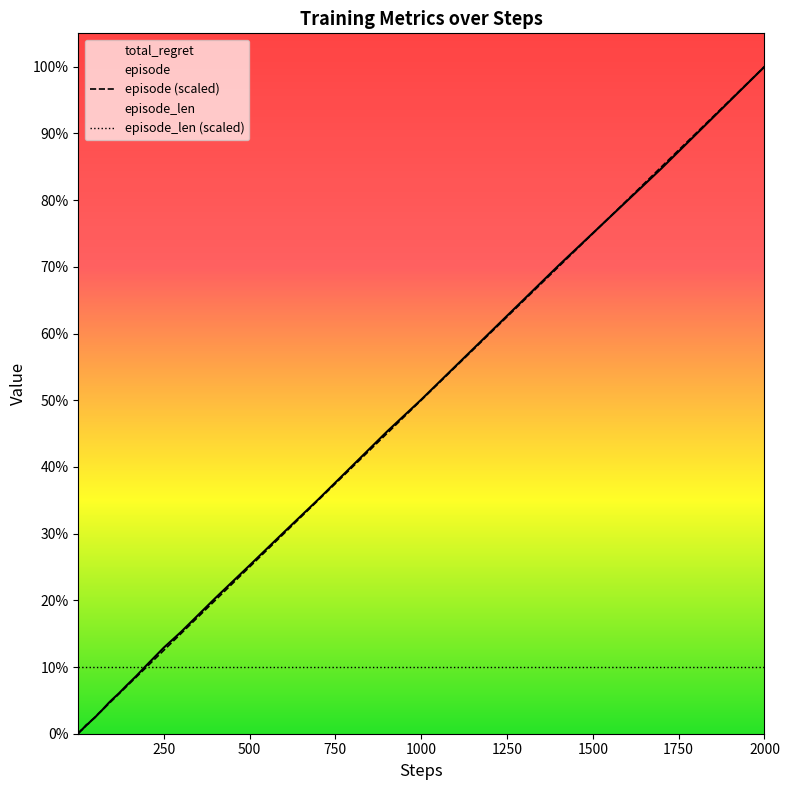

What is the value of the episode point at the 17th from the left?

71.6